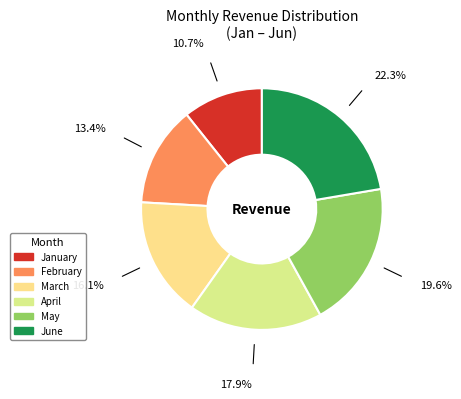

To the nearest percent, what is the average slice percentage?

17%